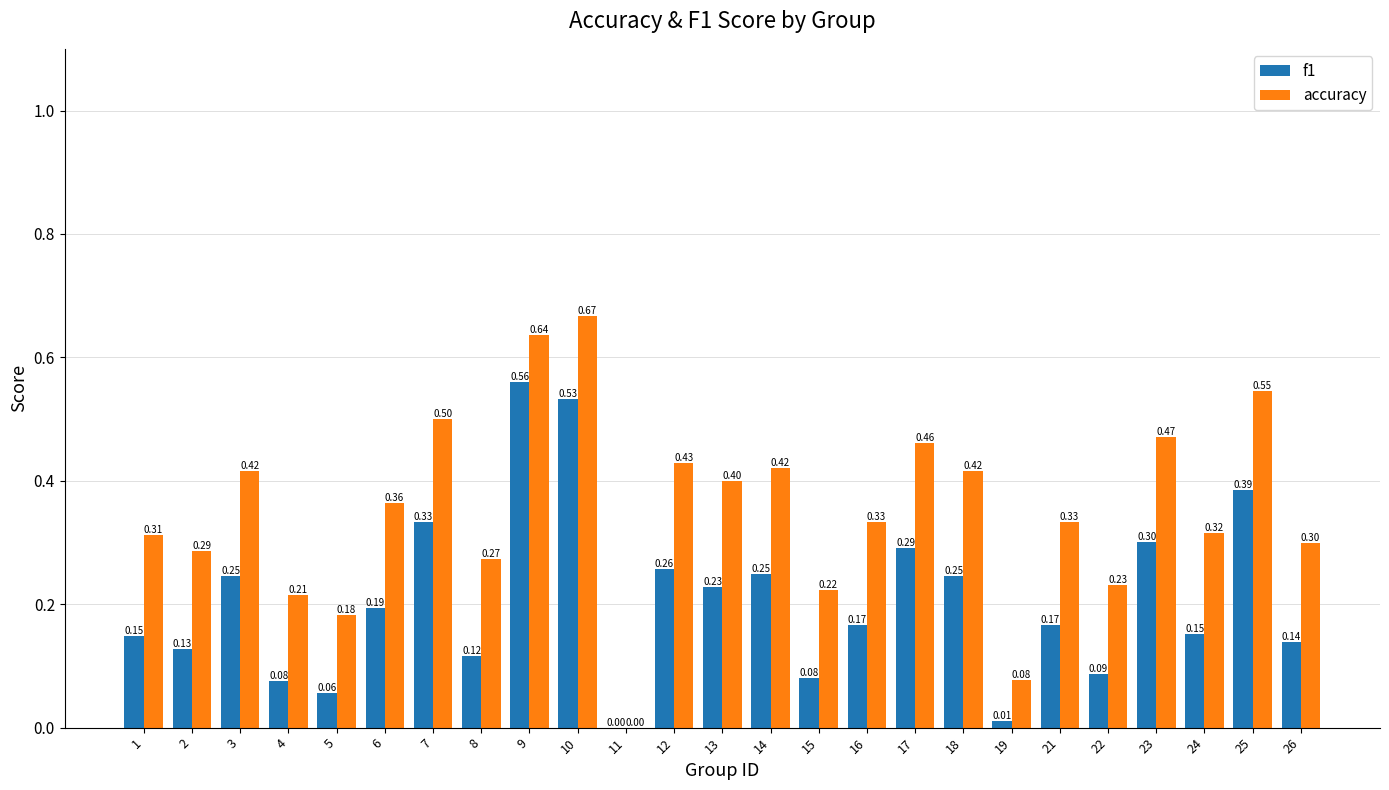

Which series changed the most between 4 and 23?

accuracy